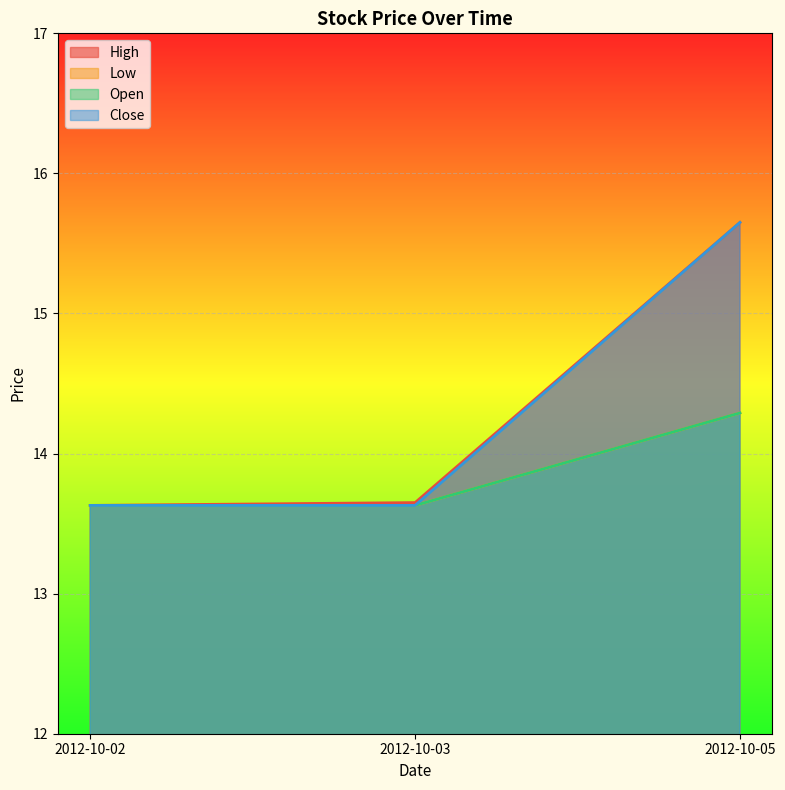

How many lines are shown in the chart?

4